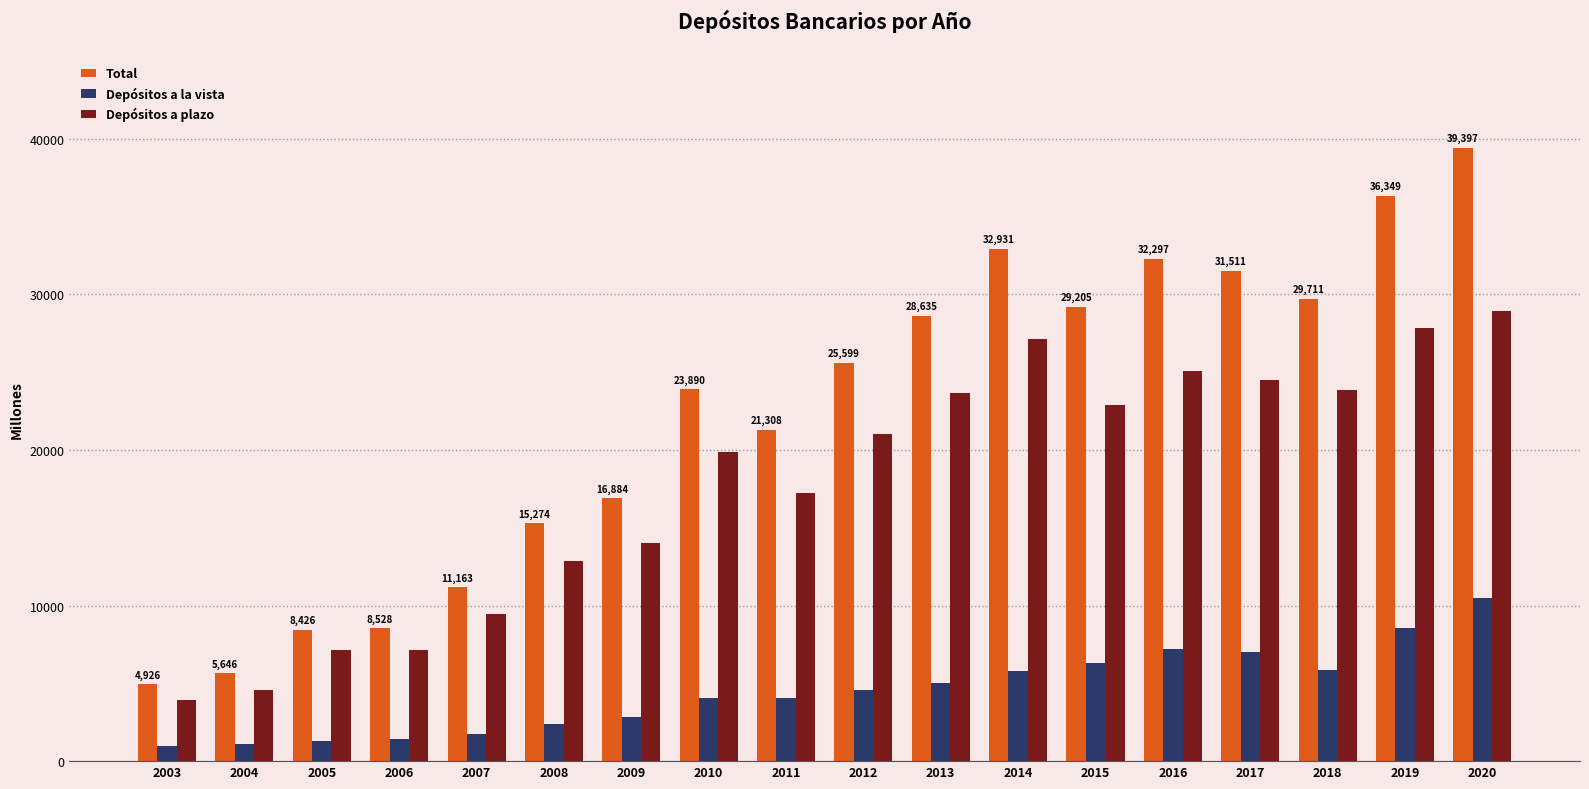

List the series in order of their peak value, lowest first.

Depósitos a la vista, Depósitos a plazo, Total